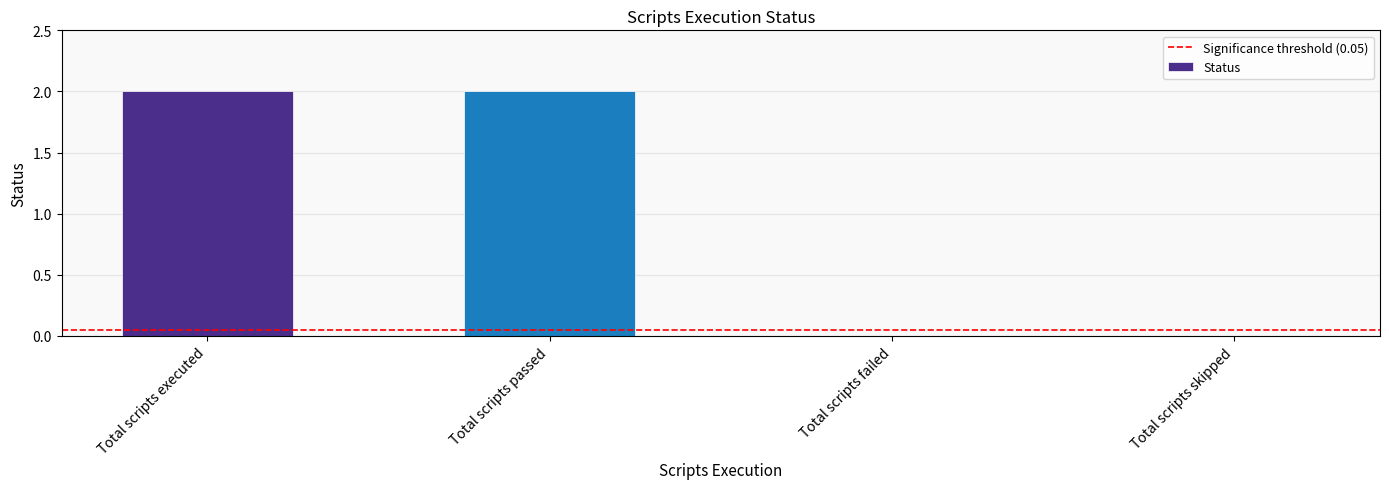

Which has a higher value, Total scripts passed or Total scripts failed?

Total scripts passed